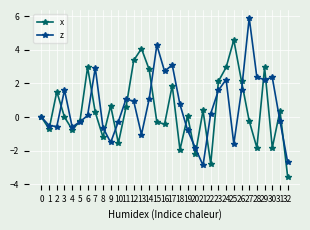

Which series changed the most between 20 and 21?

x